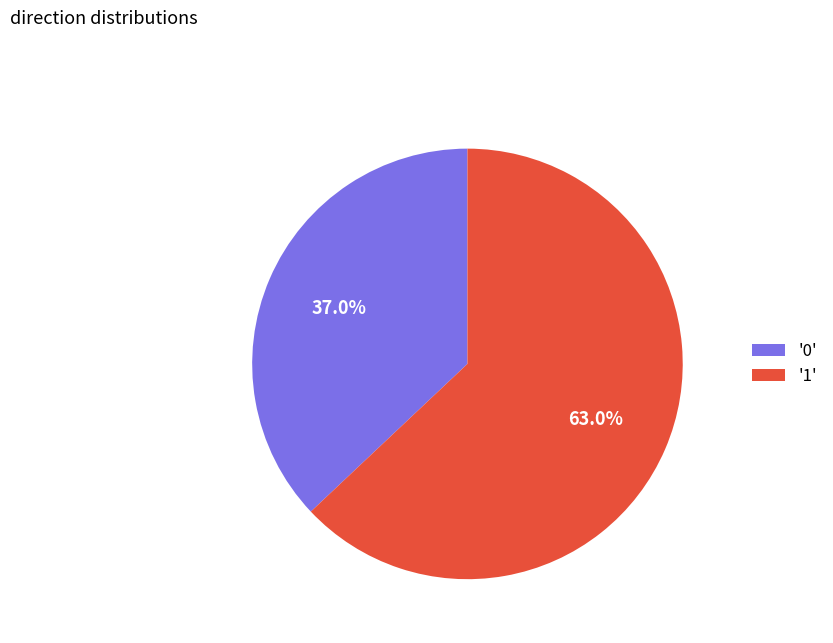

Does any single category account for the majority?

Yes